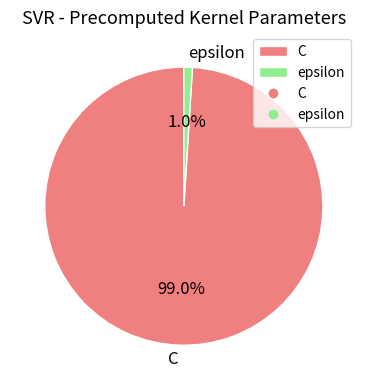

What percentage do epsilon and C together represent?

100.0%